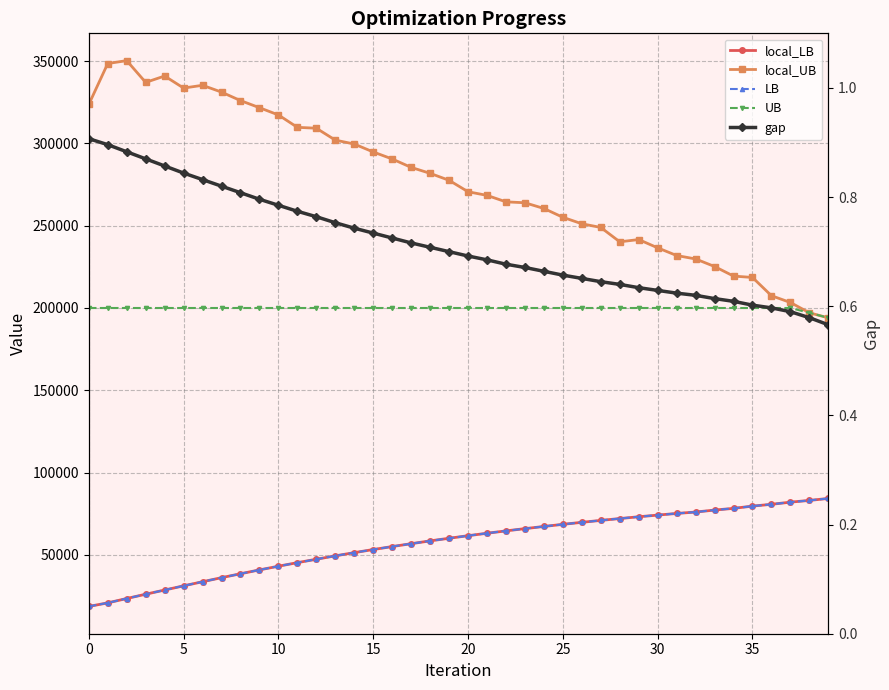

What is the value of the gap point at the 40th from the left?

0.6